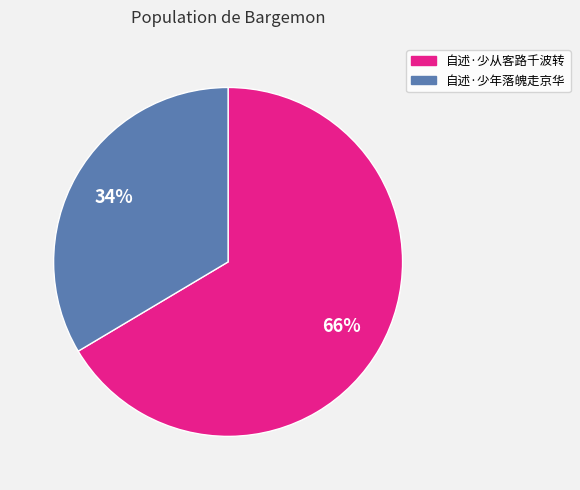

To the nearest percent, what is the average slice percentage?

50%